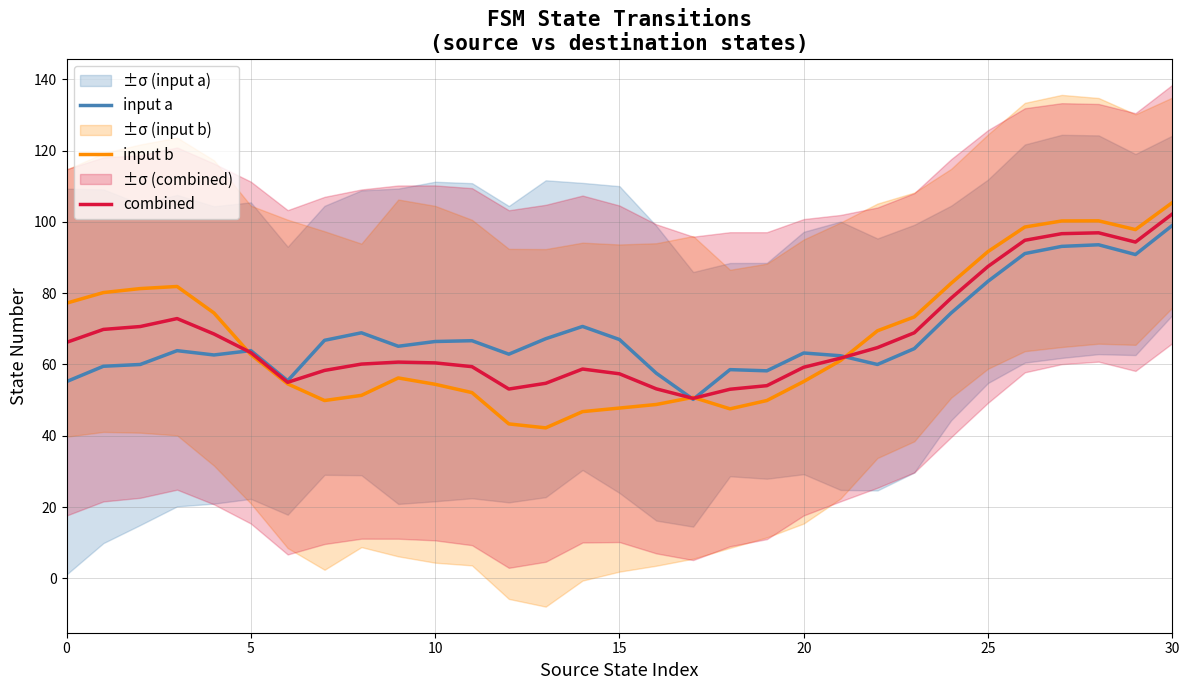

Is this an area chart (filled region under the line)?

No